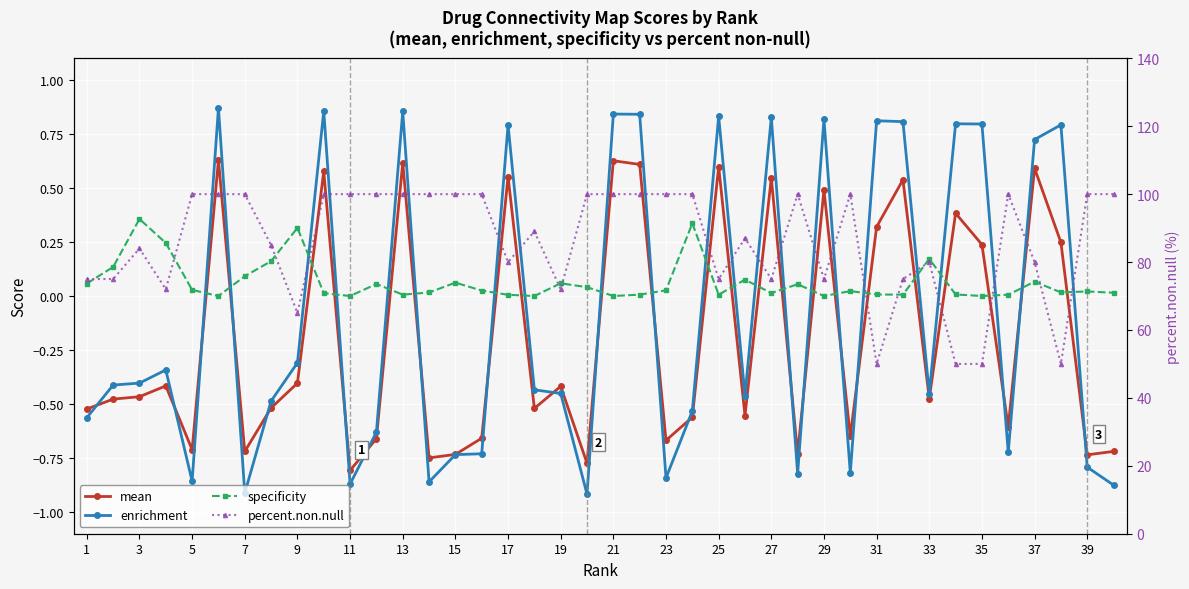

Reading left to right, extract all data points from this chart.

mean: -0.5	-0.5	-0.5	-0.4	-0.7	0.6	-0.7	-0.5	-0.4	0.6	-0.8	-0.7	0.6	-0.7	-0.7	-0.7	0.6	-0.5	-0.4	-0.8	0.6	0.6	-0.7	-0.6	0.6	-0.6	0.5	-0.7	0.5	-0.7	0.3	0.5	-0.5	0.4	0.2	-0.6	0.6	0.2	-0.7	-0.7
enrichment: -0.6	-0.4	-0.4	-0.3	-0.9	0.9	-0.9	-0.5	-0.3	0.9	-0.9	-0.6	0.9	-0.9	-0.7	-0.7	0.8	-0.4	-0.5	-0.9	0.8	0.8	-0.8	-0.5	0.8	-0.5	0.8	-0.8	0.8	-0.8	0.8	0.8	-0.5	0.8	0.8	-0.7	0.7	0.8	-0.8	-0.9
specificity: 0.1	0.1	0.4	0.2	0.0	0.0	0.1	0.2	0.3	0.0	0.0	0.1	0.0	0.0	0.1	0.0	0.0	0.0	0.1	0.0	0.0	0.0	0.0	0.3	0.0	0.1	0.0	0.1	0.0	0.0	0.0	0.0	0.2	0.0	0.0	0.0	0.1	0.0	0.0	0.0
percent.non.null: 75.0	75.0	84.0	72.0	100.0	100.0	100.0	85.0	65.0	100.0	100.0	100.0	100.0	100.0	100.0	100.0	80.0	89.0	72.0	100.0	100.0	100.0	100.0	100.0	75.0	87.0	75.0	100.0	75.0	100.0	50.0	75.0	80.0	50.0	50.0	100.0	80.0	50.0	100.0	100.0